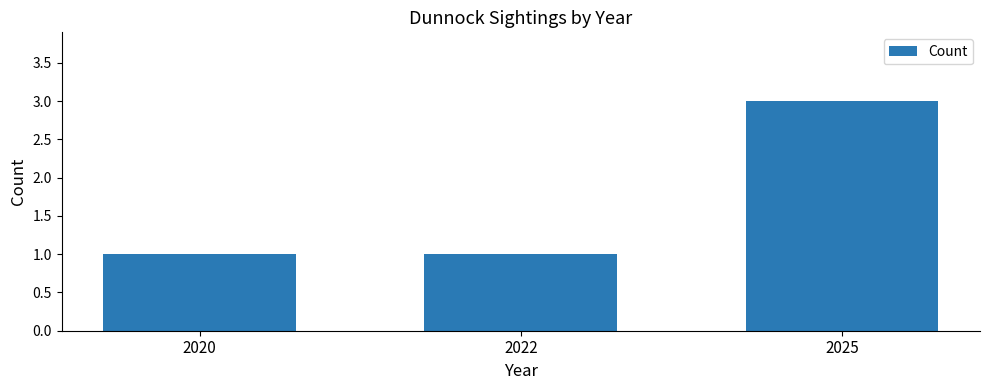

What is the average value?

2